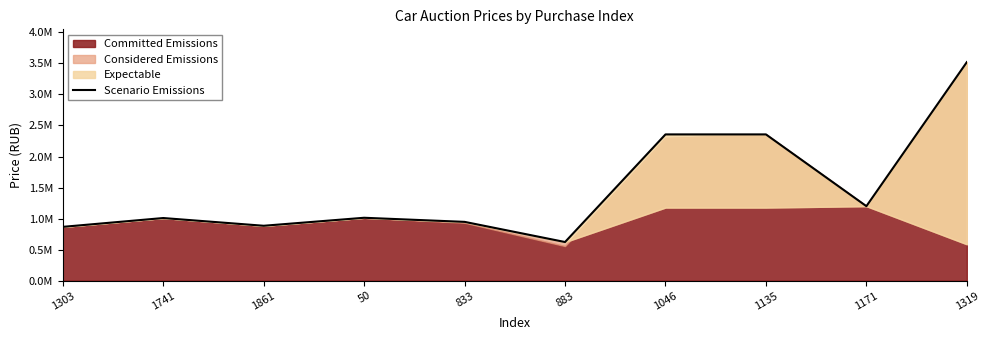

What is the greatest value displayed?

3520000